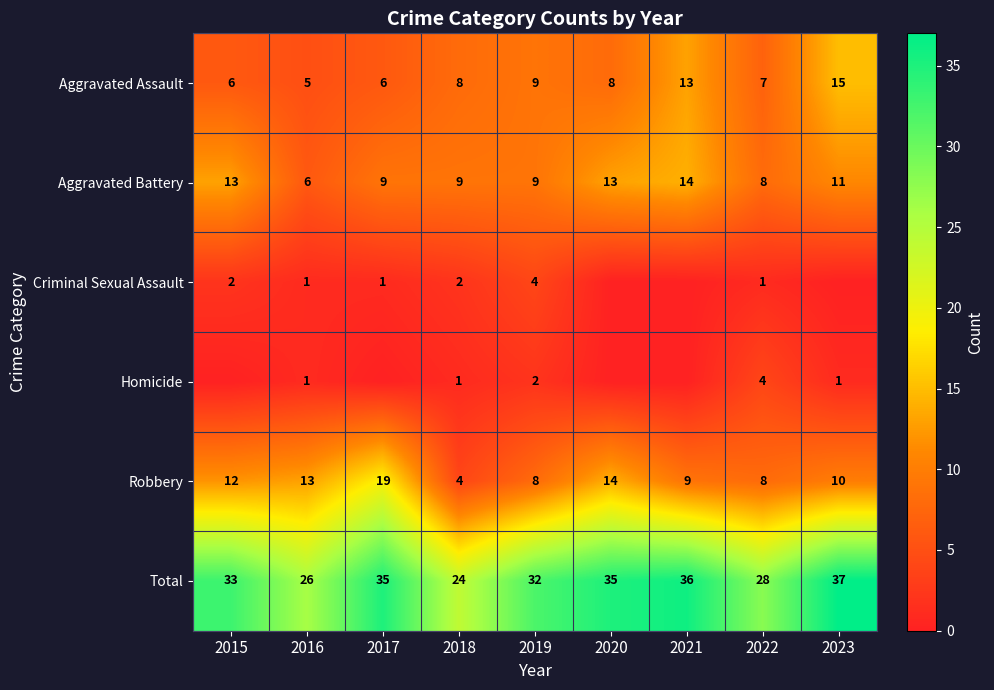

What value does the Aggravated Assault series have at 2022, to the nearest 10?

10